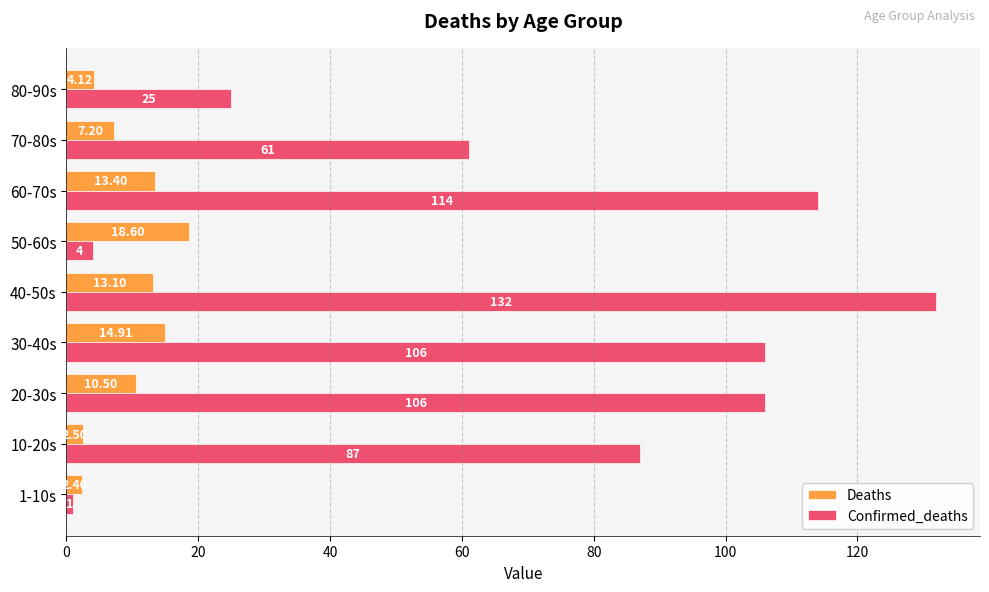

At how many categories does at least one series exceed 37?

6